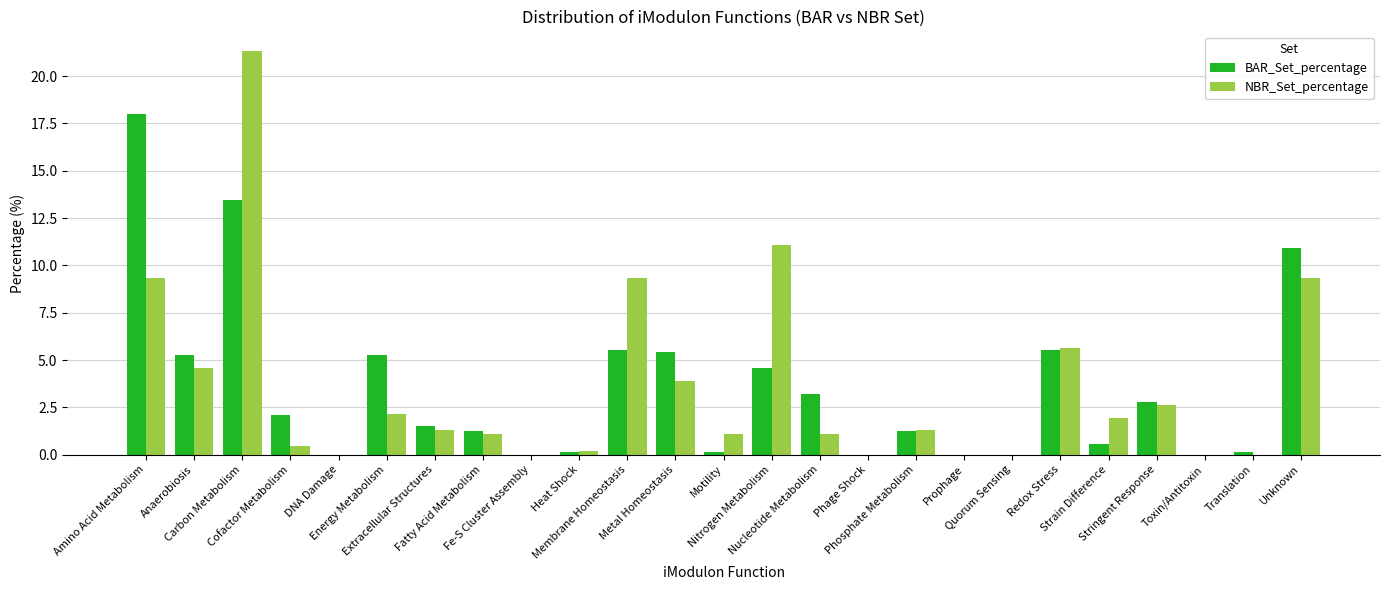

What is the highest value of the BAR_Set_percentage series?

18.0